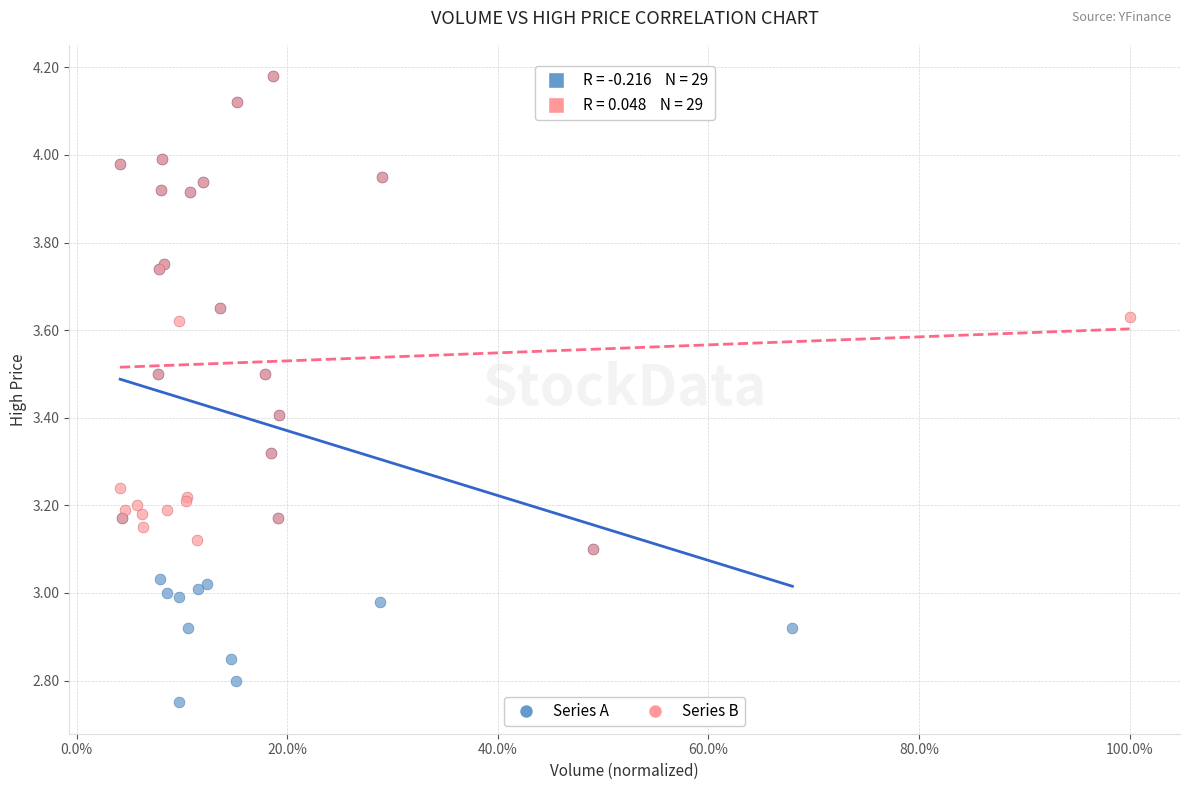

Which series reaches the minimum Y coordinate?

Series A